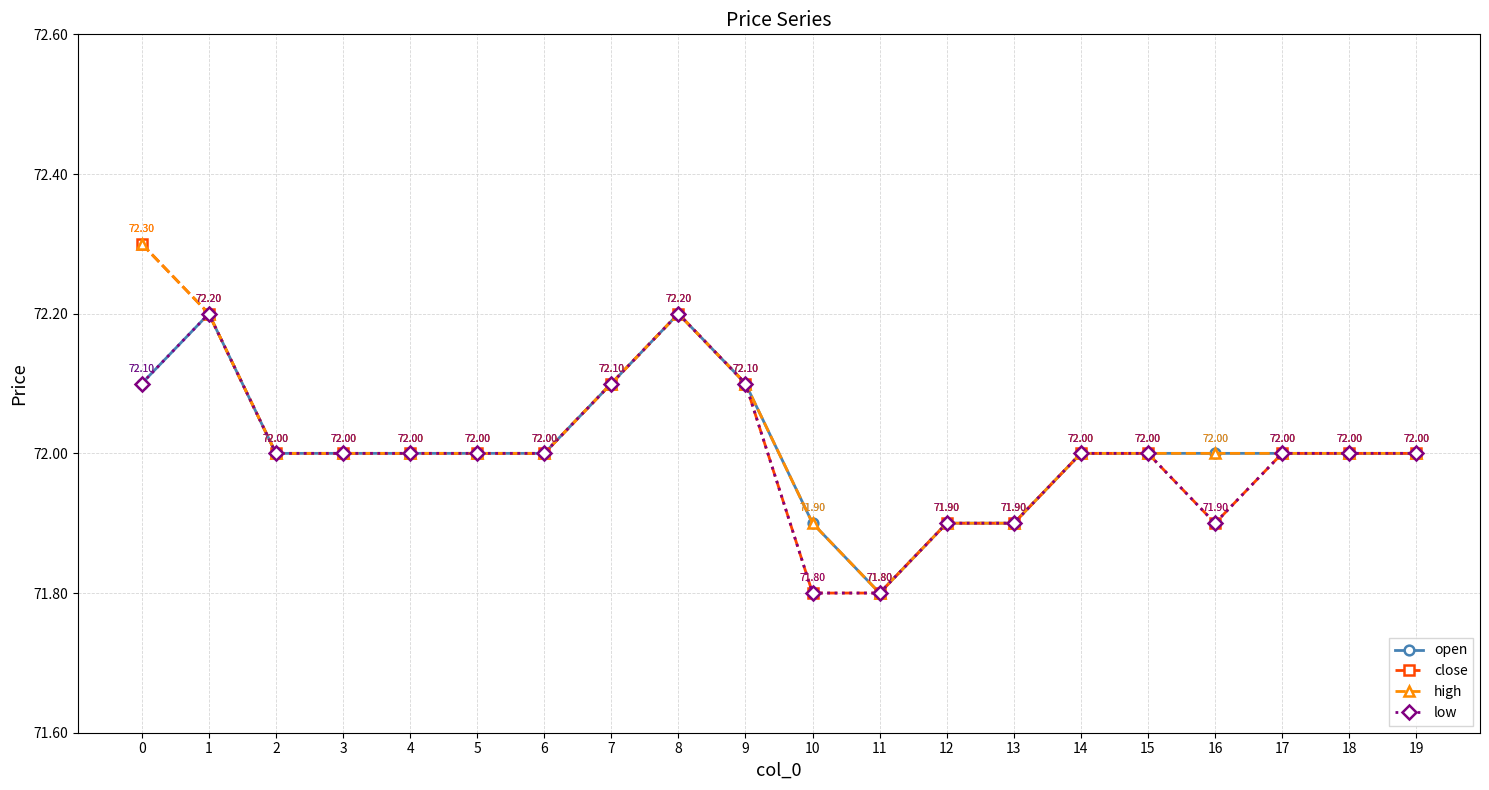

What is the total value across all series at 5?

288.0